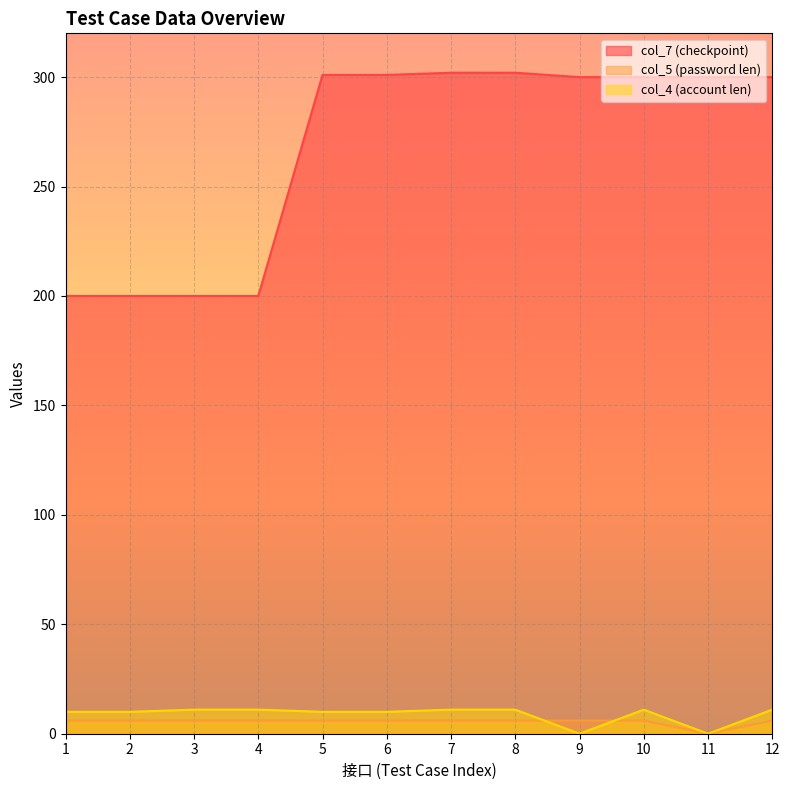

At which category is the sum across all series the highest?

7